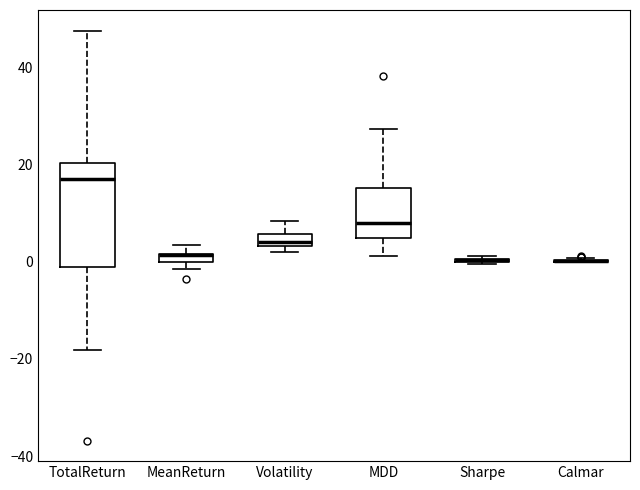

Where is the lower edge of the box for MeanReturn on the y-axis? The values are not printed on the chart, so give them approximately, as read against the axis.

0